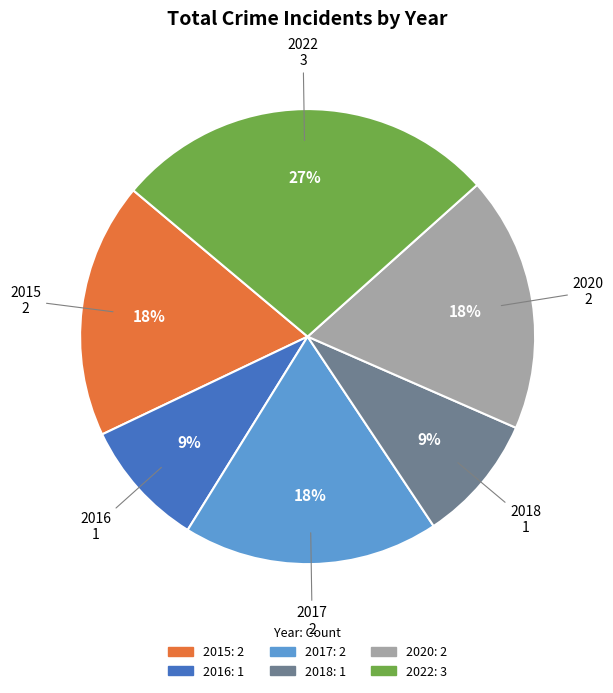

To the nearest percent, what is the difference between the largest and smallest slice percentages?

18%